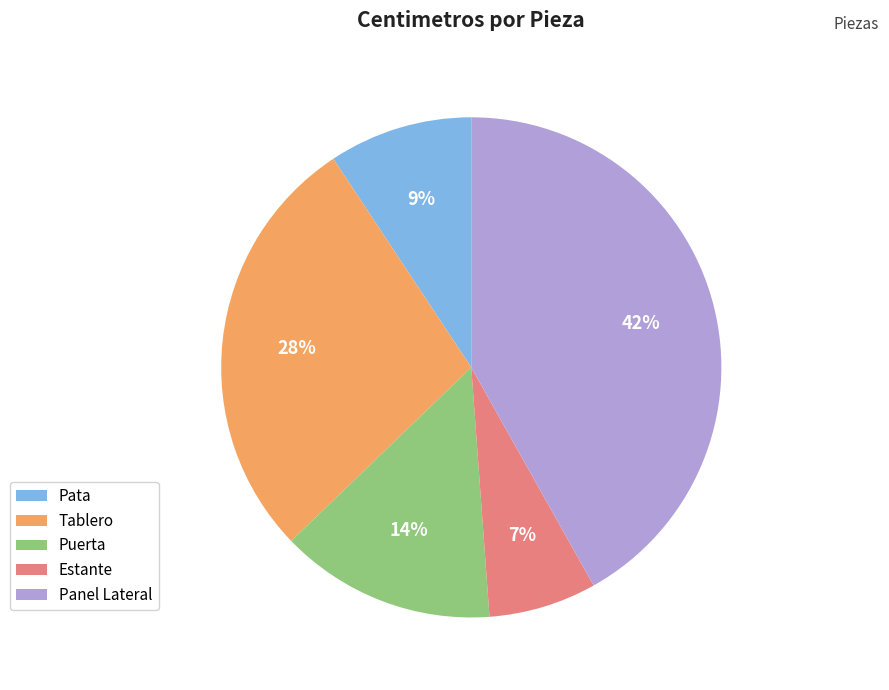

To the nearest percent, what is the combined percentage of Estante and Panel Lateral?

49%